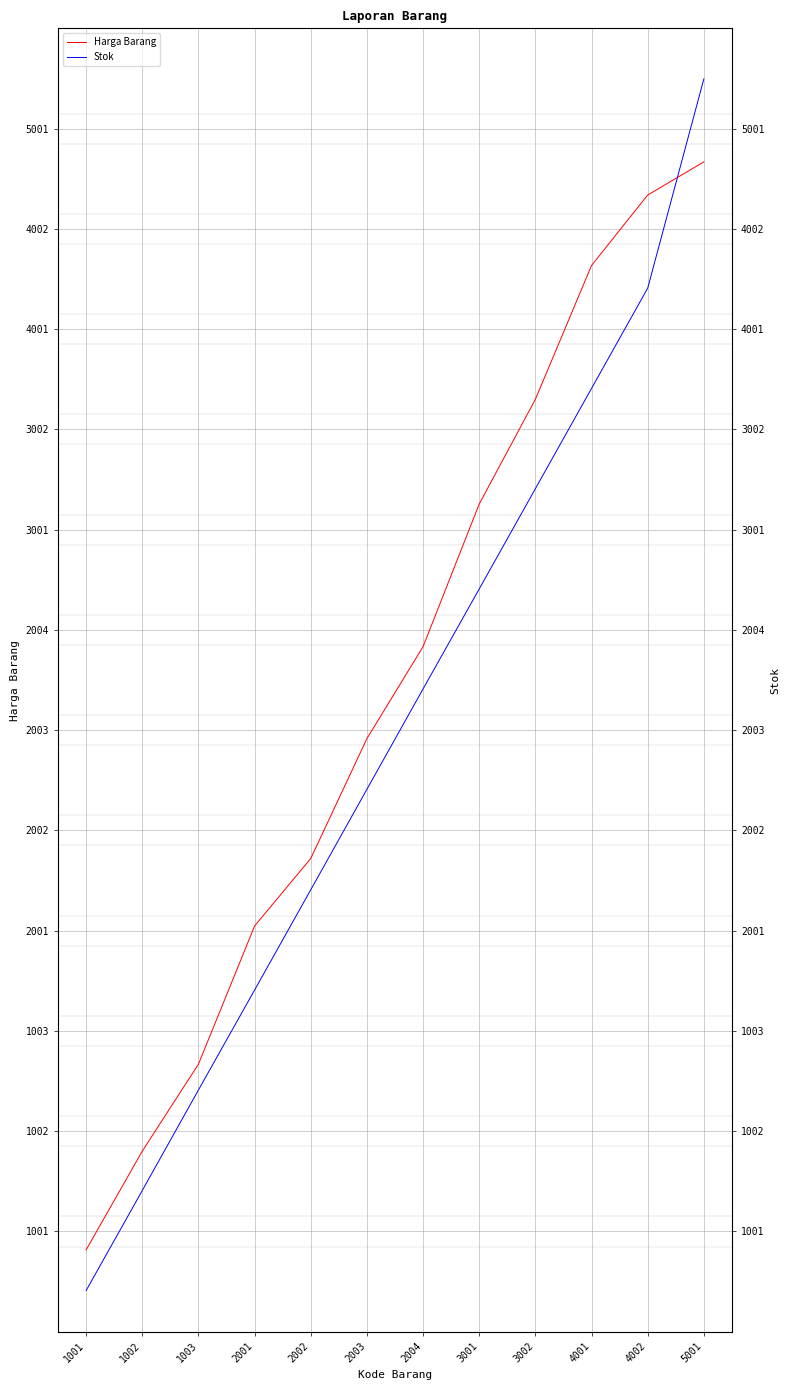

What is the spread (max minus min) of values at 5001?

0.8